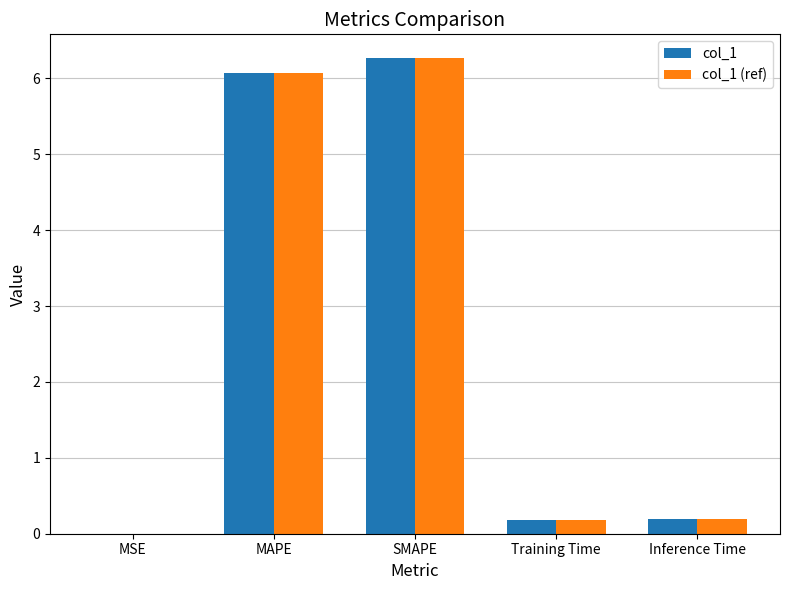

What are all the series names shown in the legend?

col_1, col_1 (ref)